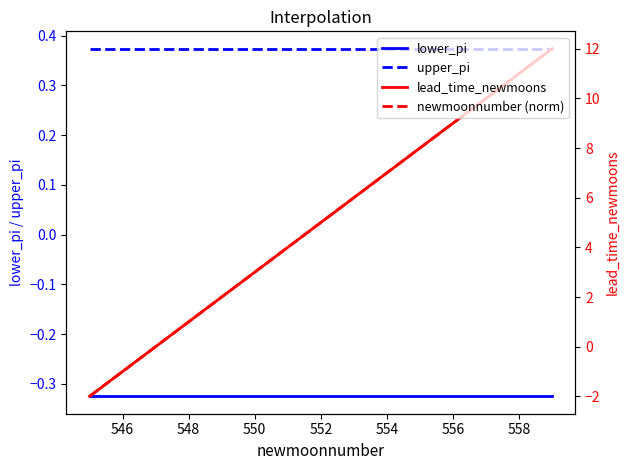

How many positive values does the lead_time_newmoons series have?

12